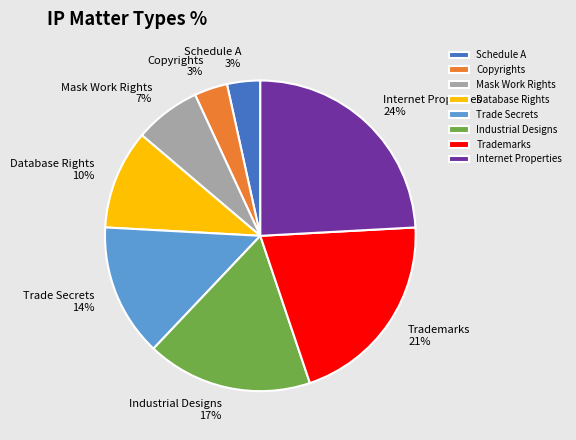

Does Industrial Designs account for over 50% of the chart?

No